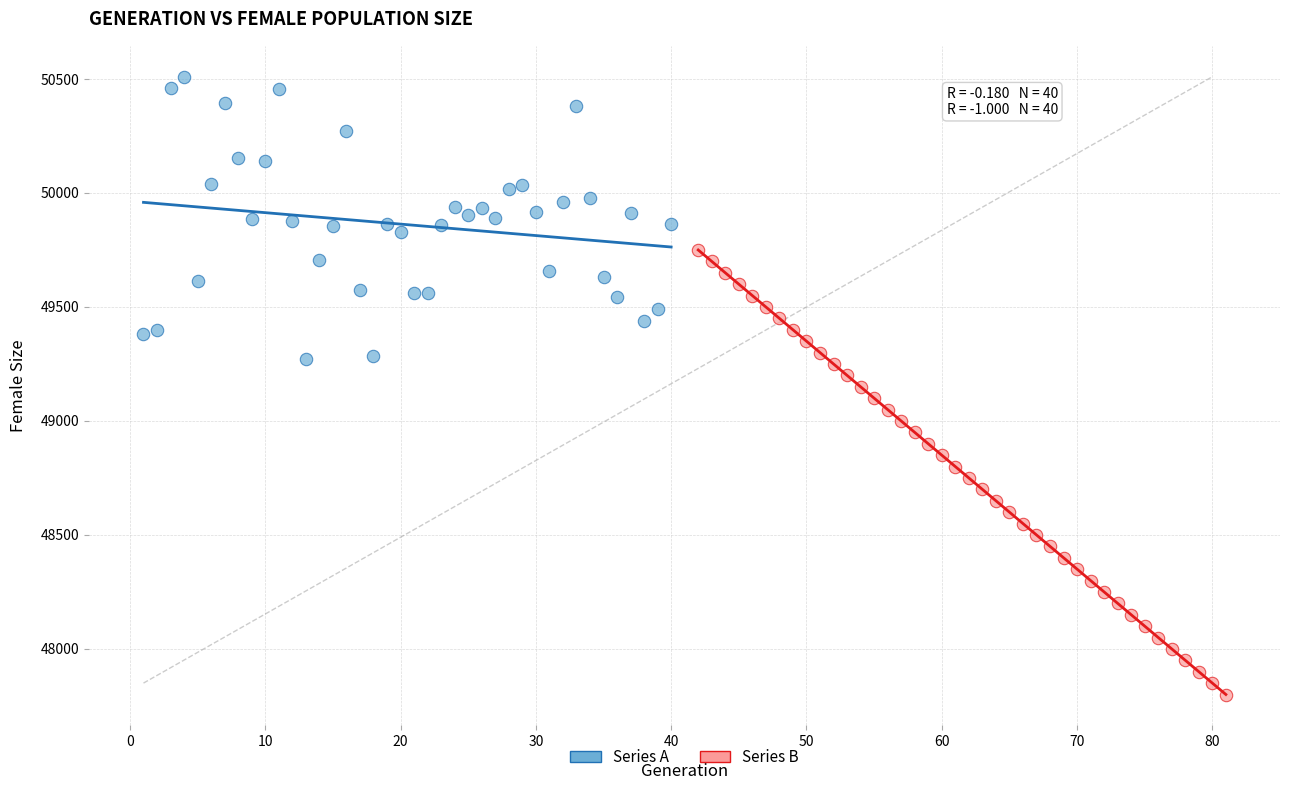

What are all the series names shown in the legend?

Series A, Series B